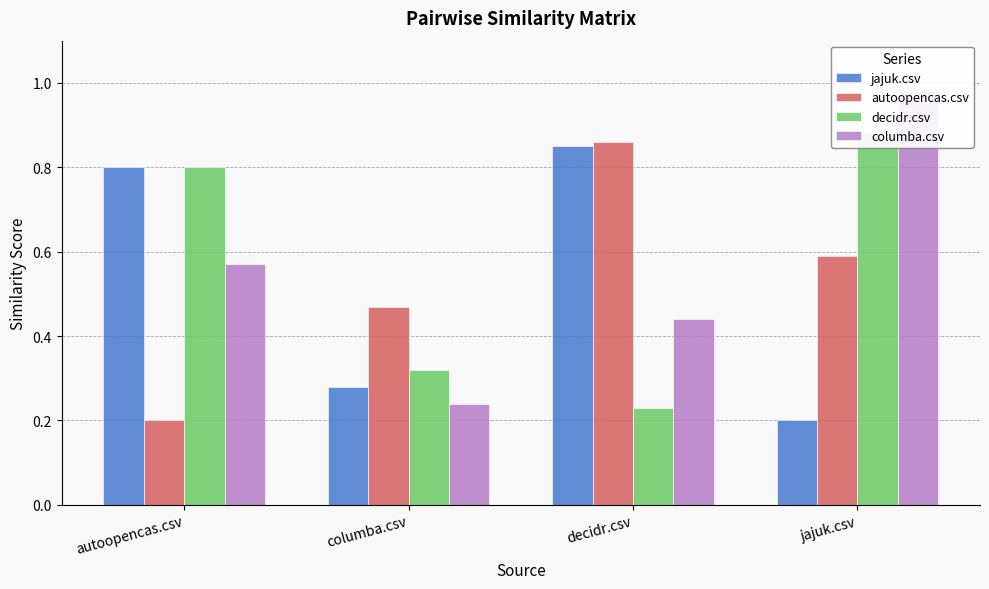

At how many categories does at least one series exceed 0?

4